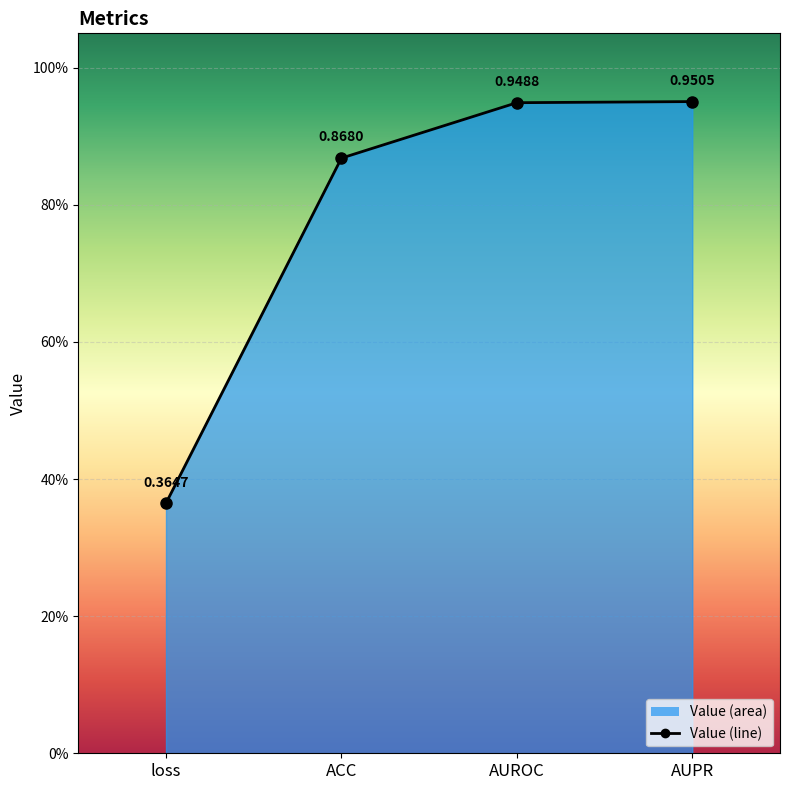

Rank the categories by value from lowest to highest.

loss, ACC, AUROC, AUPR